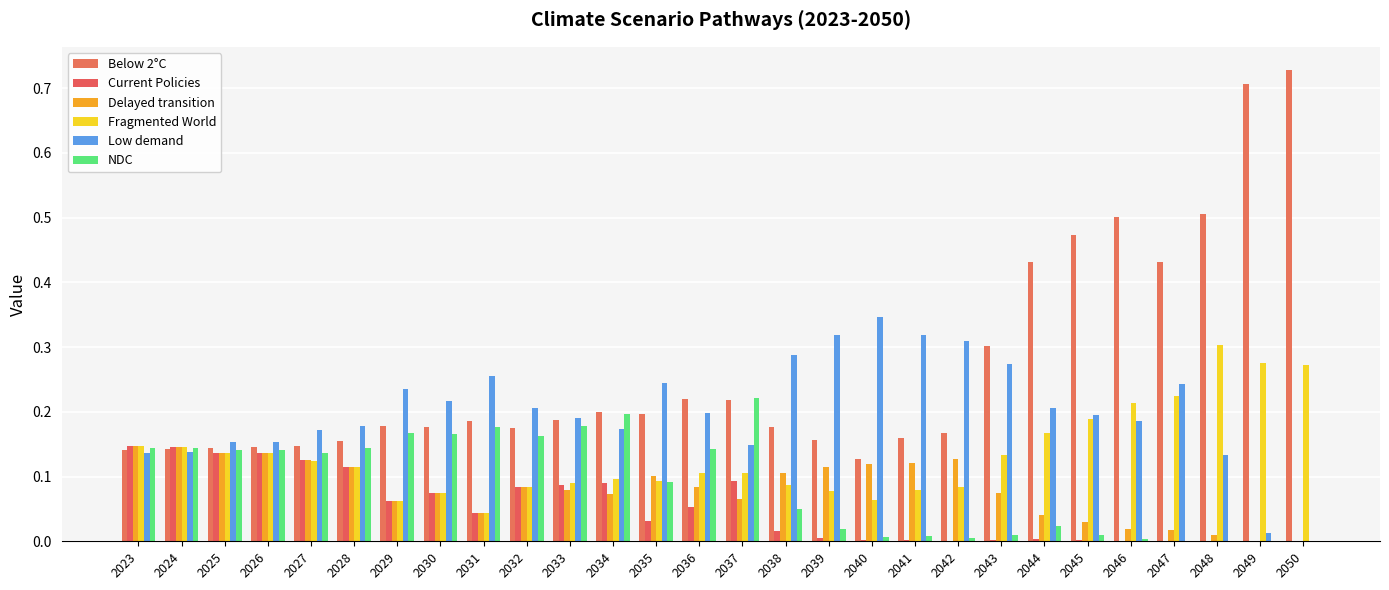

List the labels in order of Low demand value, largest first.

2040, 2039, 2041, 2042, 2038, 2043, 2031, 2035, 2047, 2029, 2030, 2044, 2032, 2036, 2045, 2033, 2046, 2028, 2034, 2027, 2025, 2026, 2037, 2024, 2023, 2048, 2049, 2050